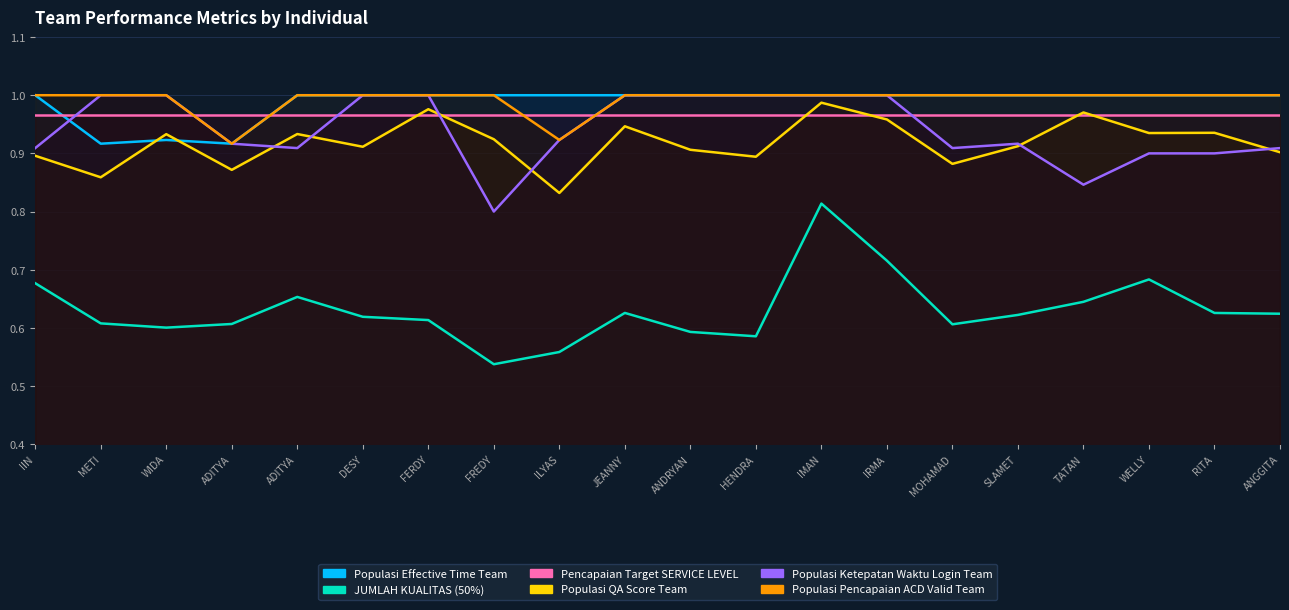

What is the label of the 3rd point from the left?

WIDA